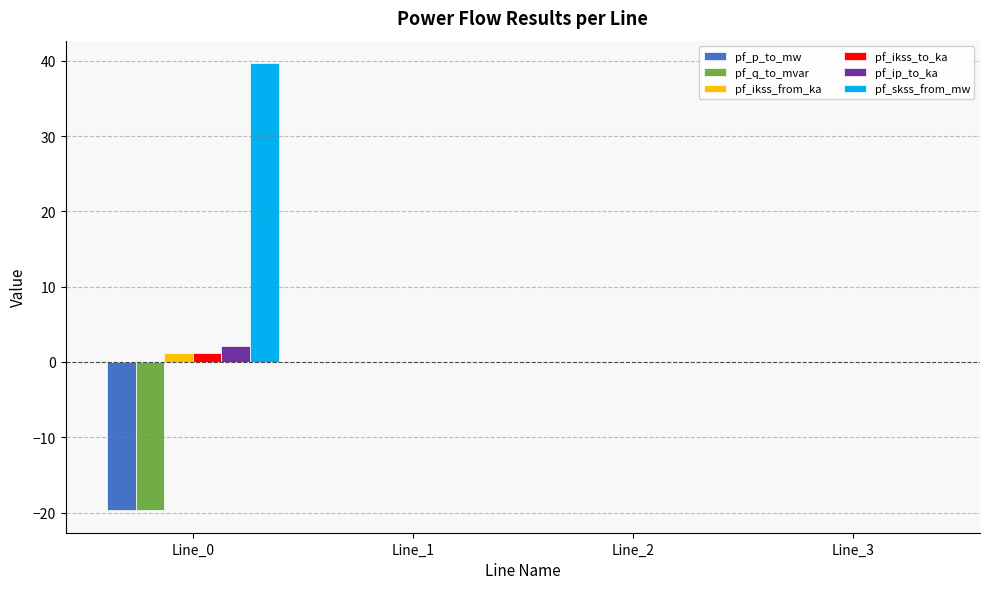

The value of pf_q_to_mvar at Line_2 is 0.0. True or false?

True